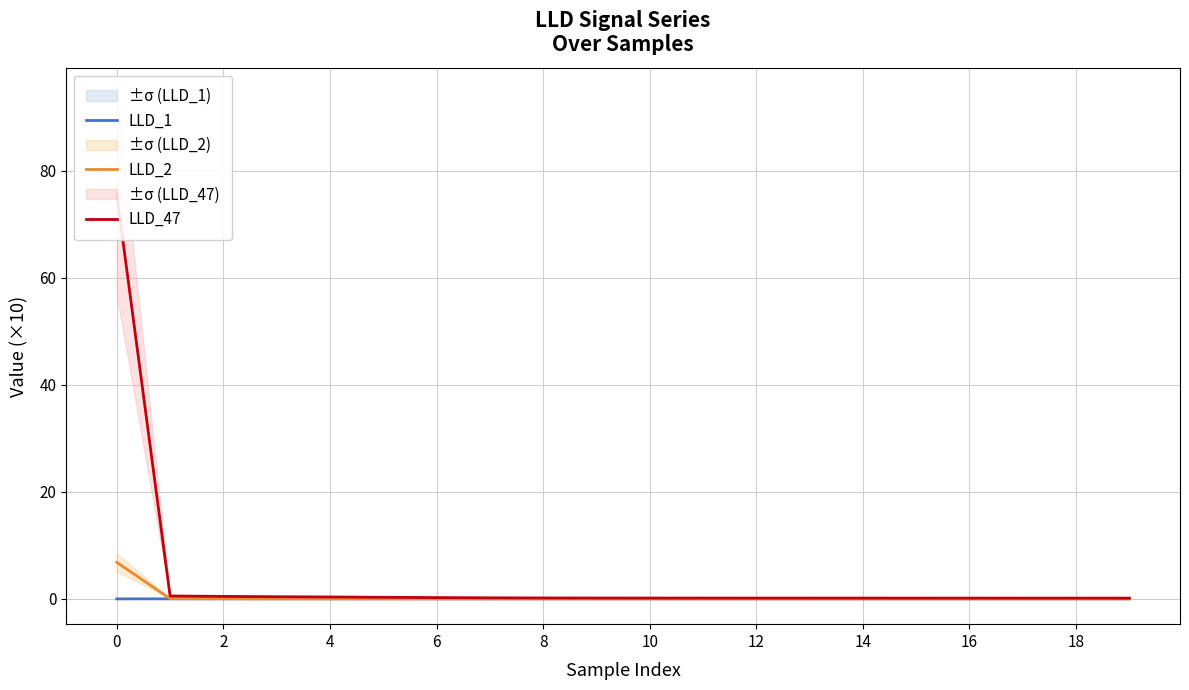

Is the value of LLD_47 at 4 greater than the value of LLD_2 at 4?

Yes